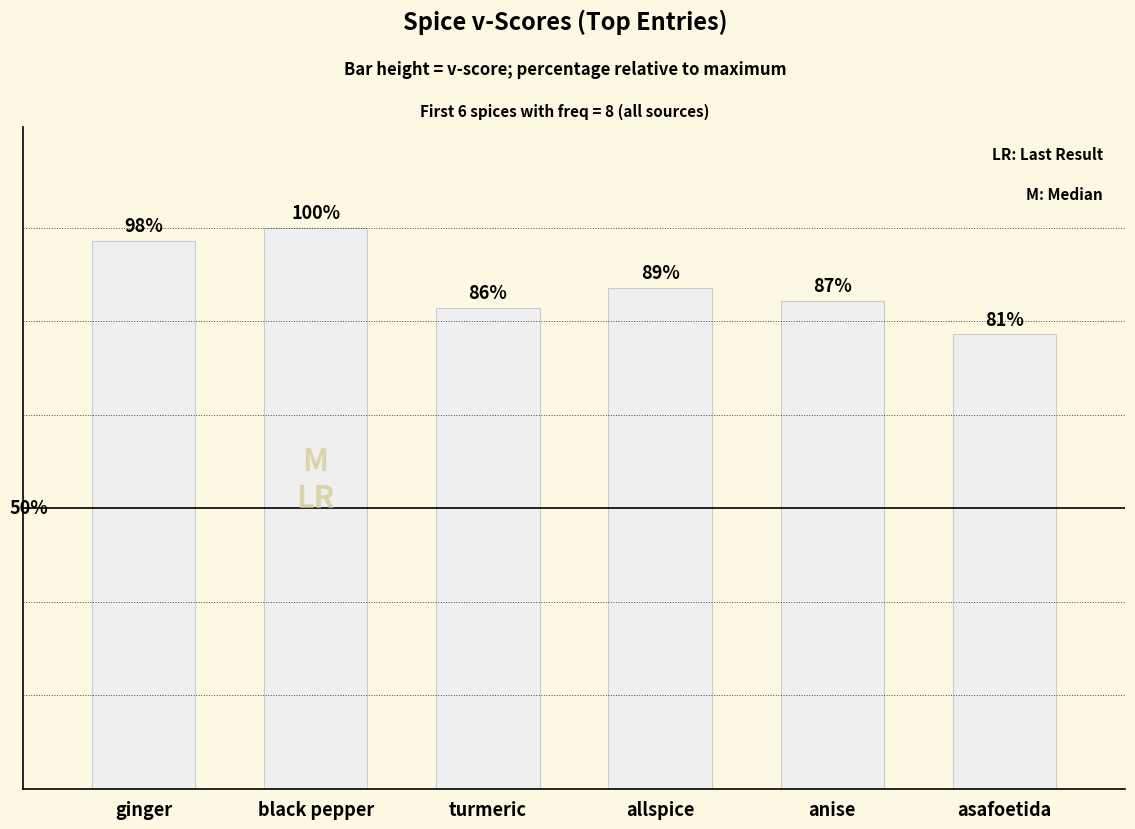

What is the value of the 3rd bar from the left?

72